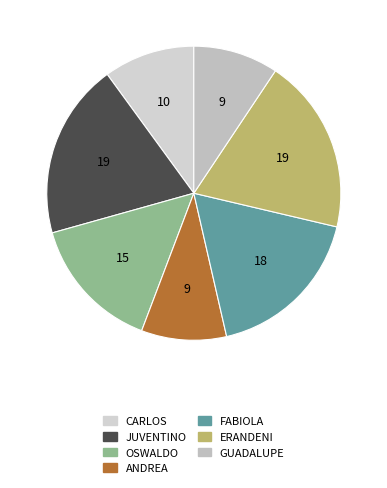

How many slices are in this pie chart?

7